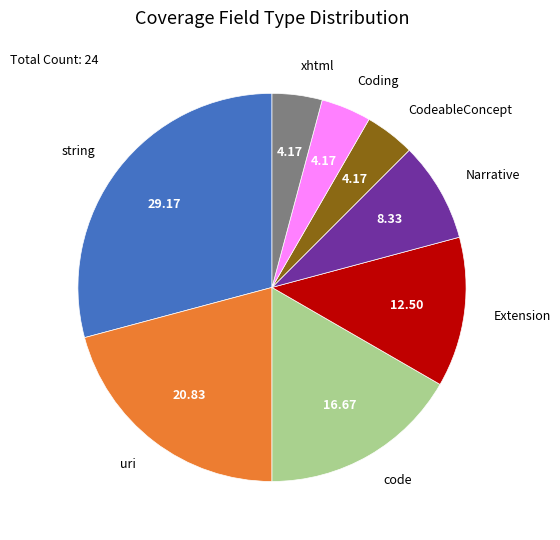

Do CodeableConcept and uri together represent more than half of the pie?

No